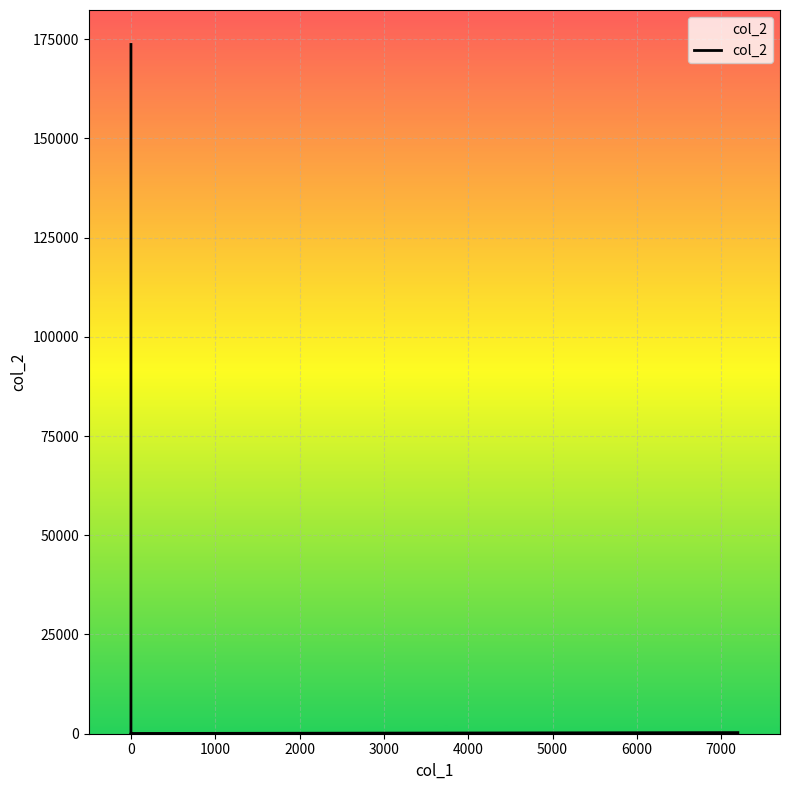

How many data points are less than 279?

3